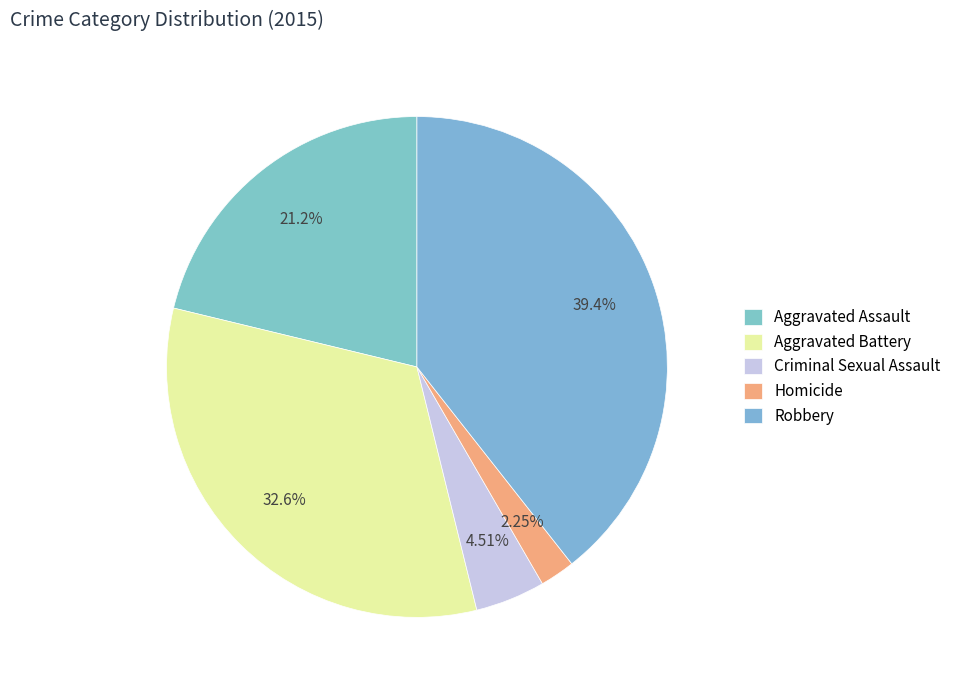

What is the largest slice in the pie chart?

Robbery